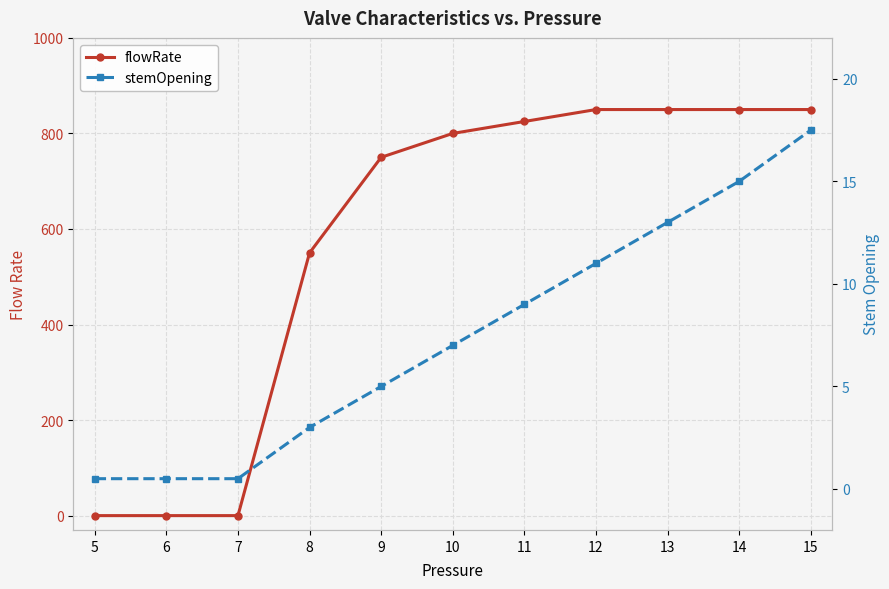

How many times do stemOpening and flowRate cross each other?

1